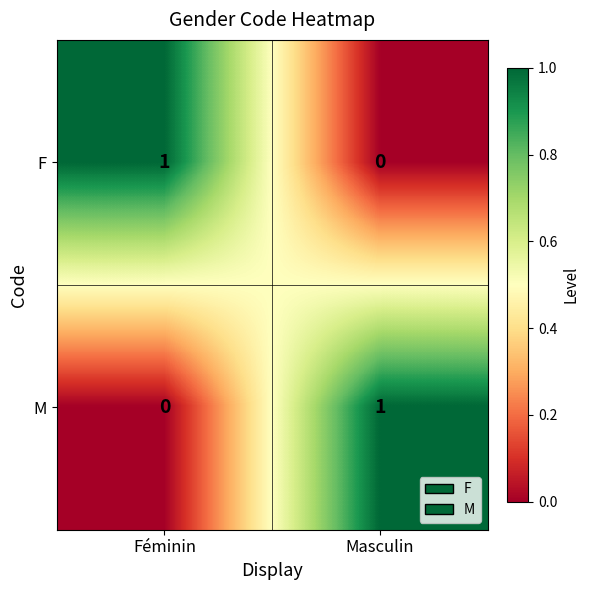

The value of F at Masculin is 0. True or false?

True